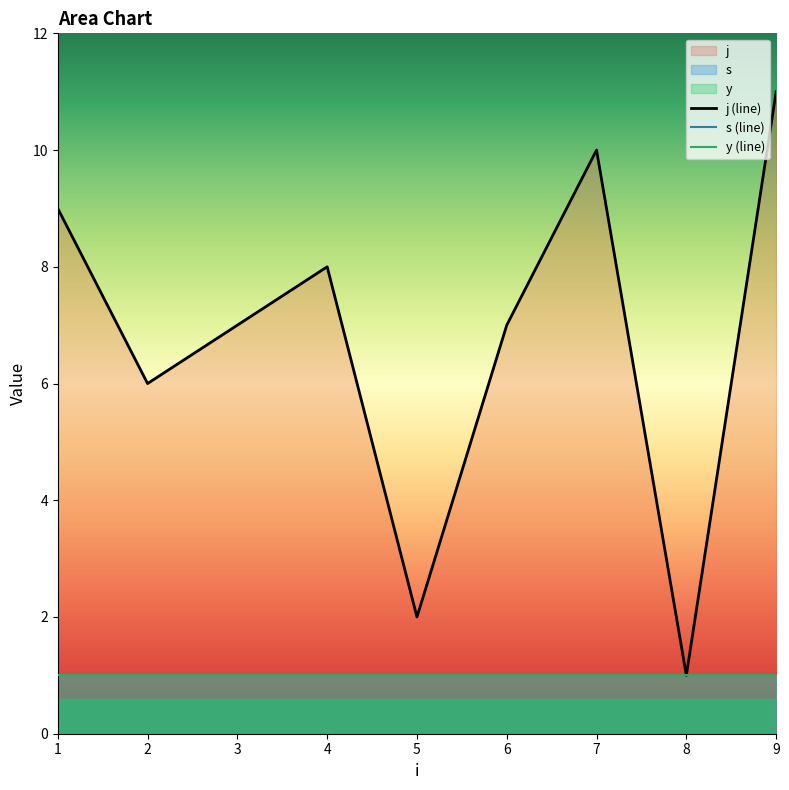

What is the difference between the maximum and minimum values in the j series?

10